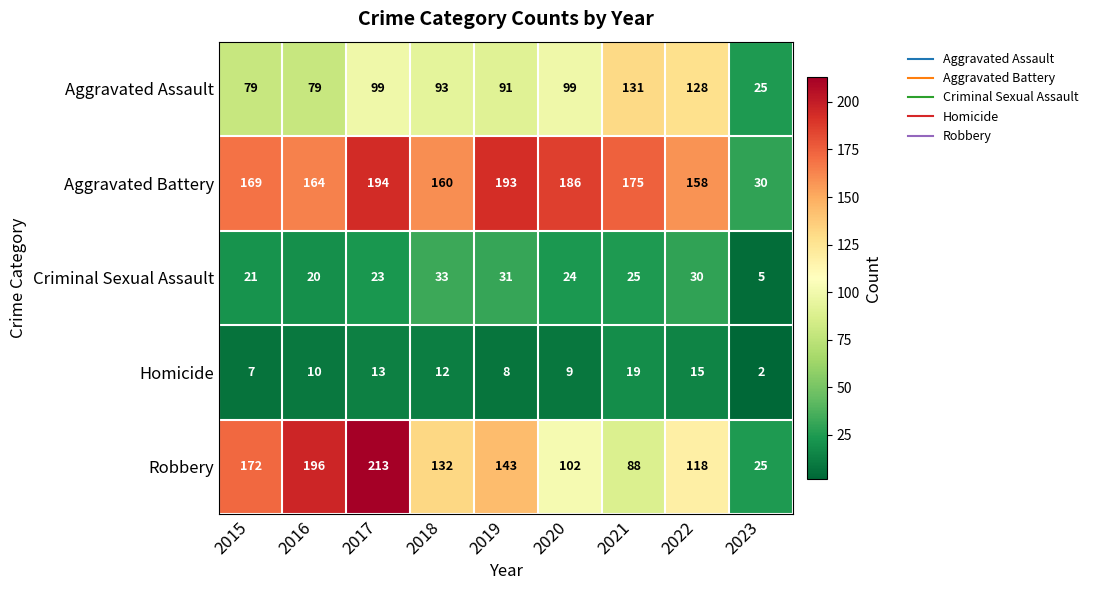

What is the maximum value shown in the chart?

213